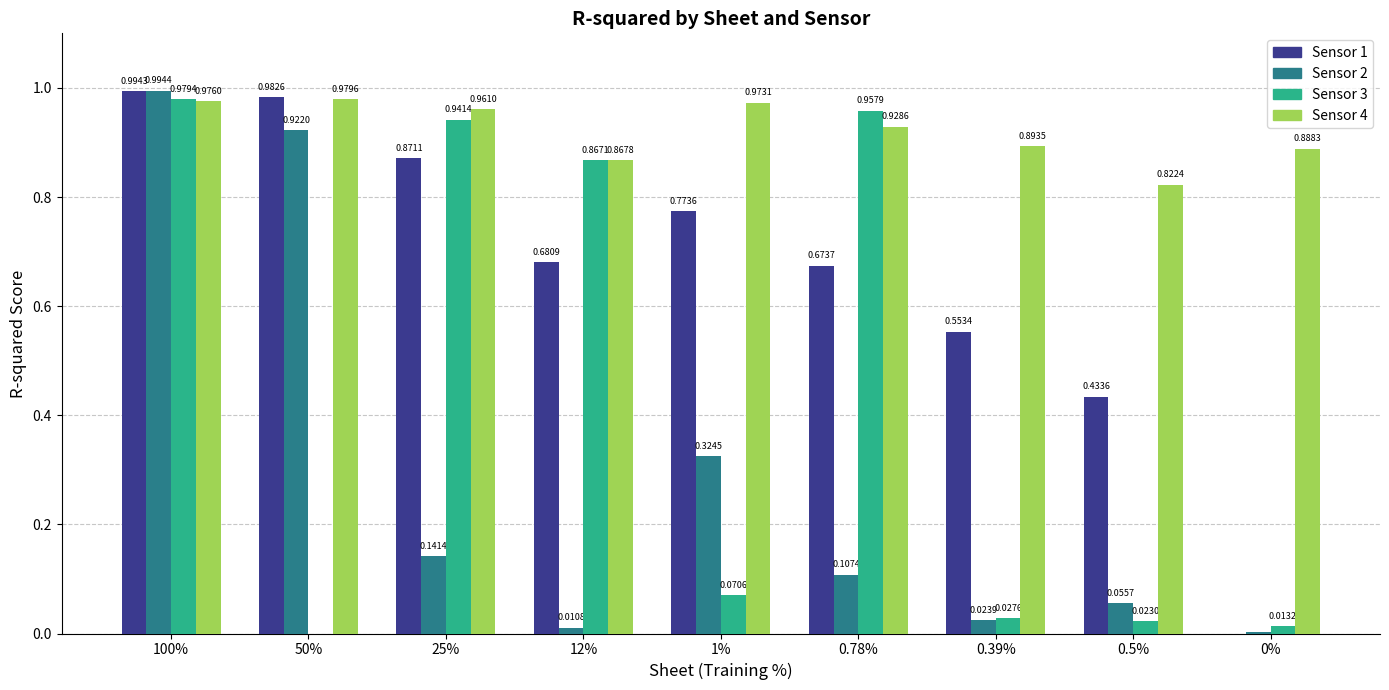

Which series changed the most between 100% and 50%?

Sensor 3